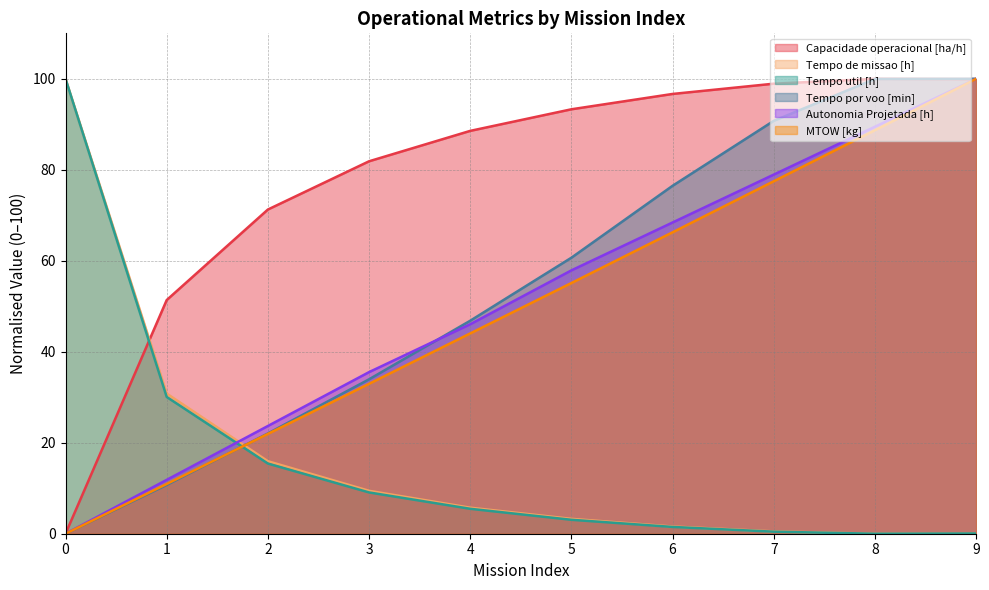

What is the highest value of the Tempo de missao [h] series?

100.0